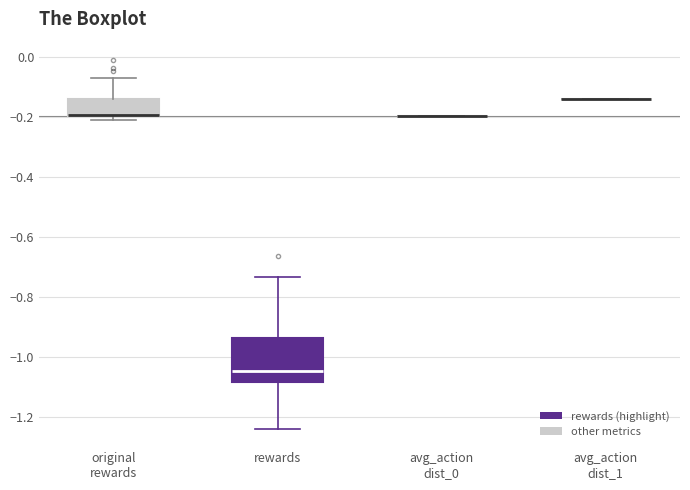

Which box is the tallest, from its lower edge to its upper edge?

rewards